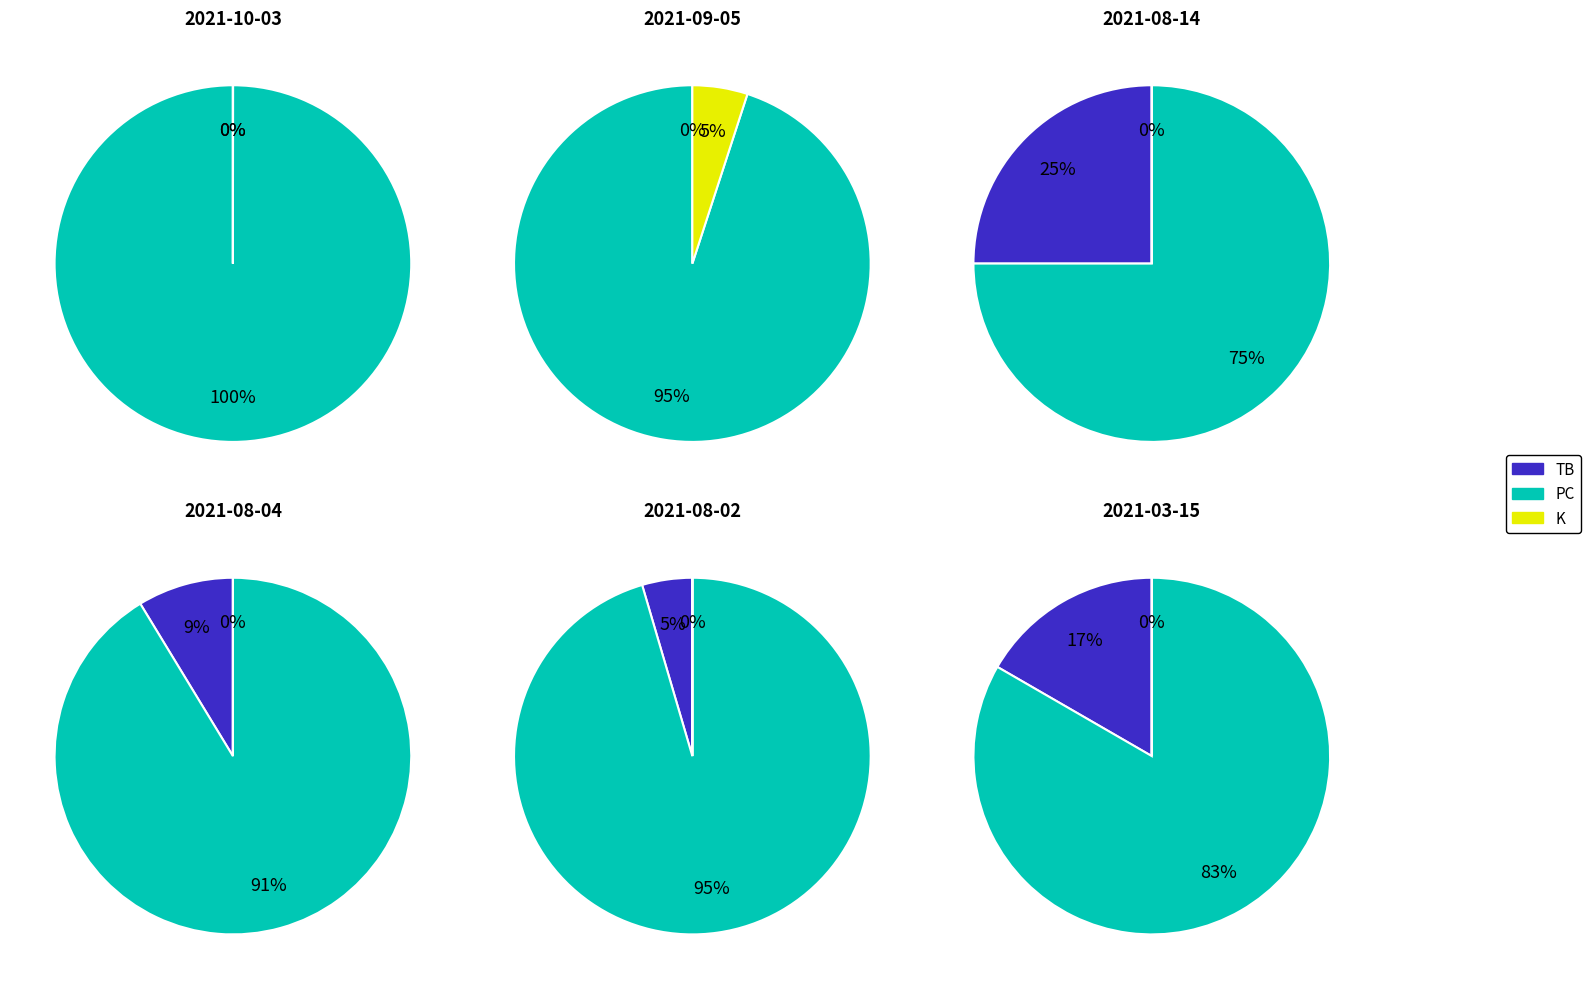

To the nearest percent, what percentage of the pie is 2021-08-04?

18%